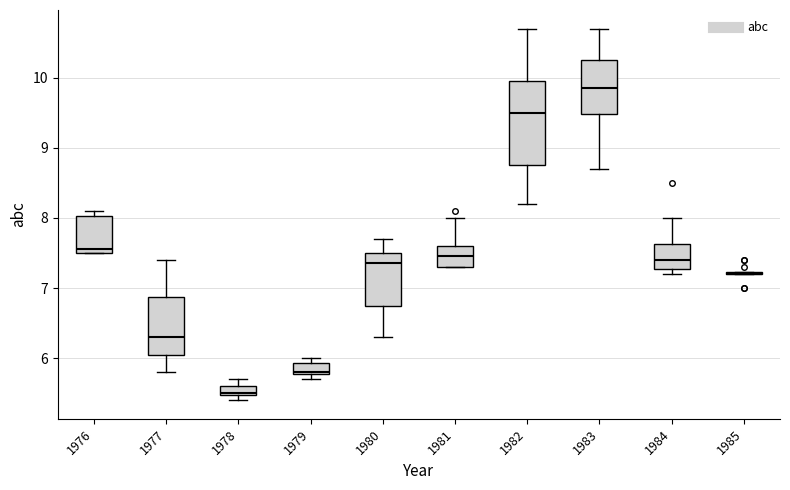

Where is the upper edge of the box at x = 1978 on the y-axis? The values are not printed on the chart, so give them approximately, as read against the axis.

5.6